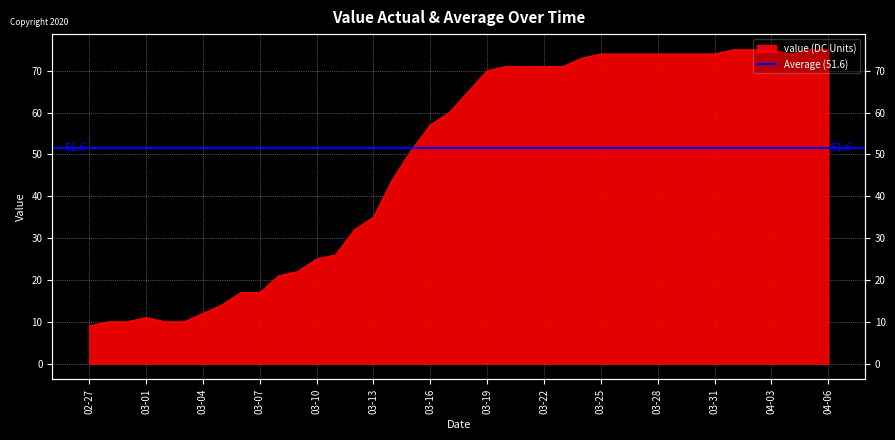

What is the smallest value displayed?

9